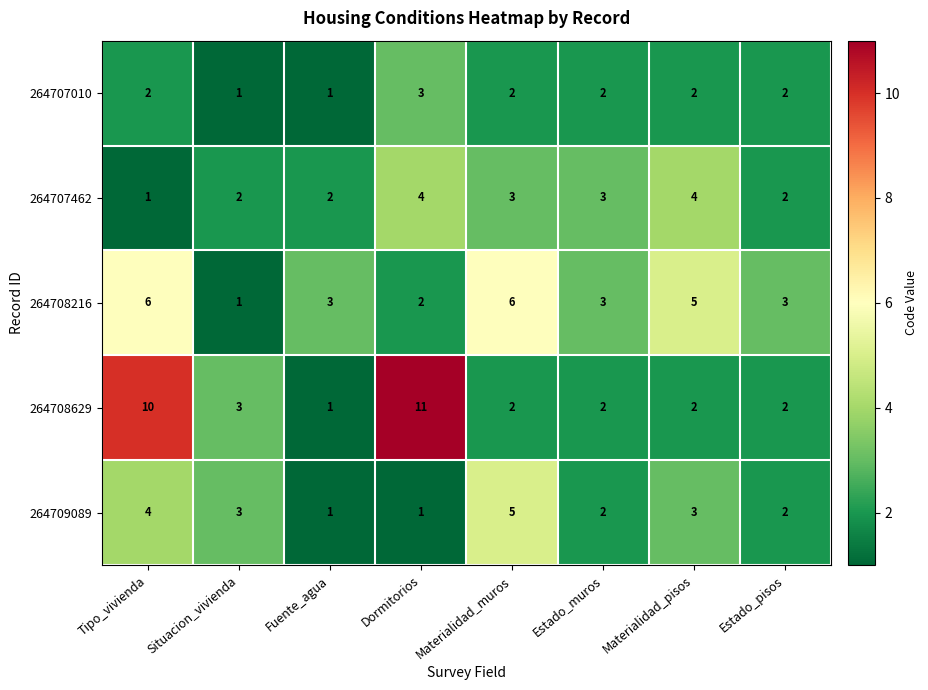

Which series has the largest total across all categories?

264708629